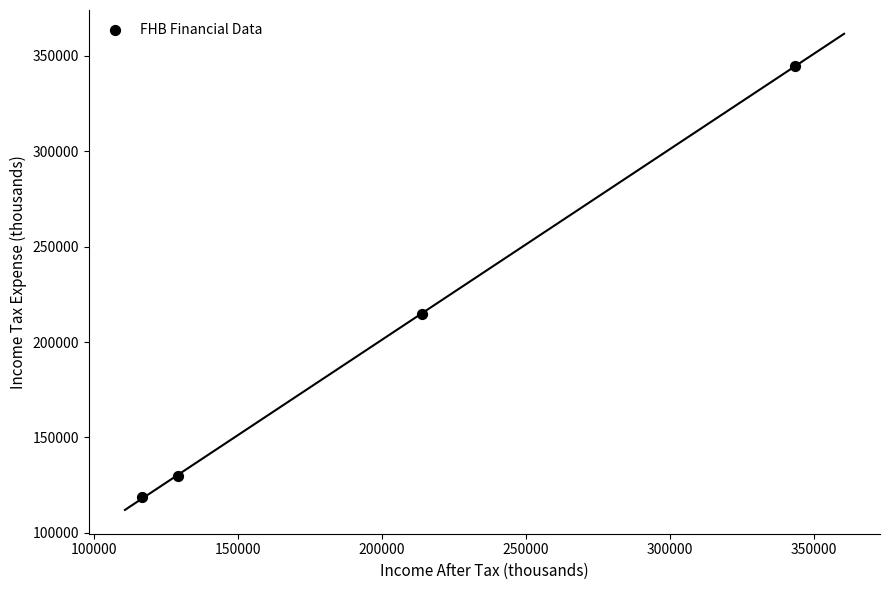

What is the range of X values (max minus min)?

226500